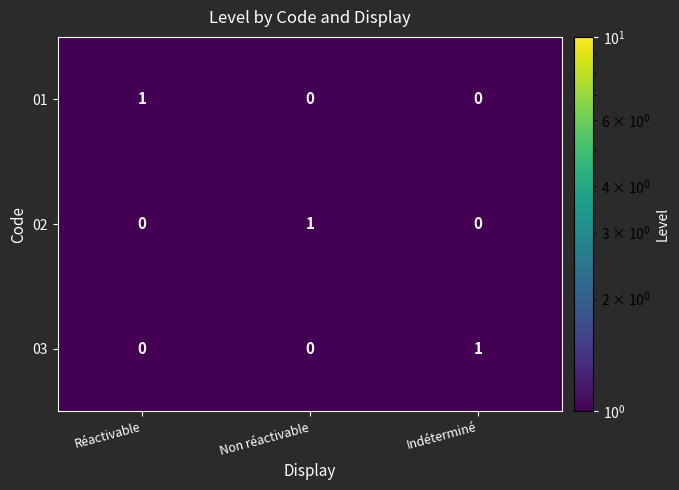

The 01 series shows 0 at Non réactivable. True or false?

True